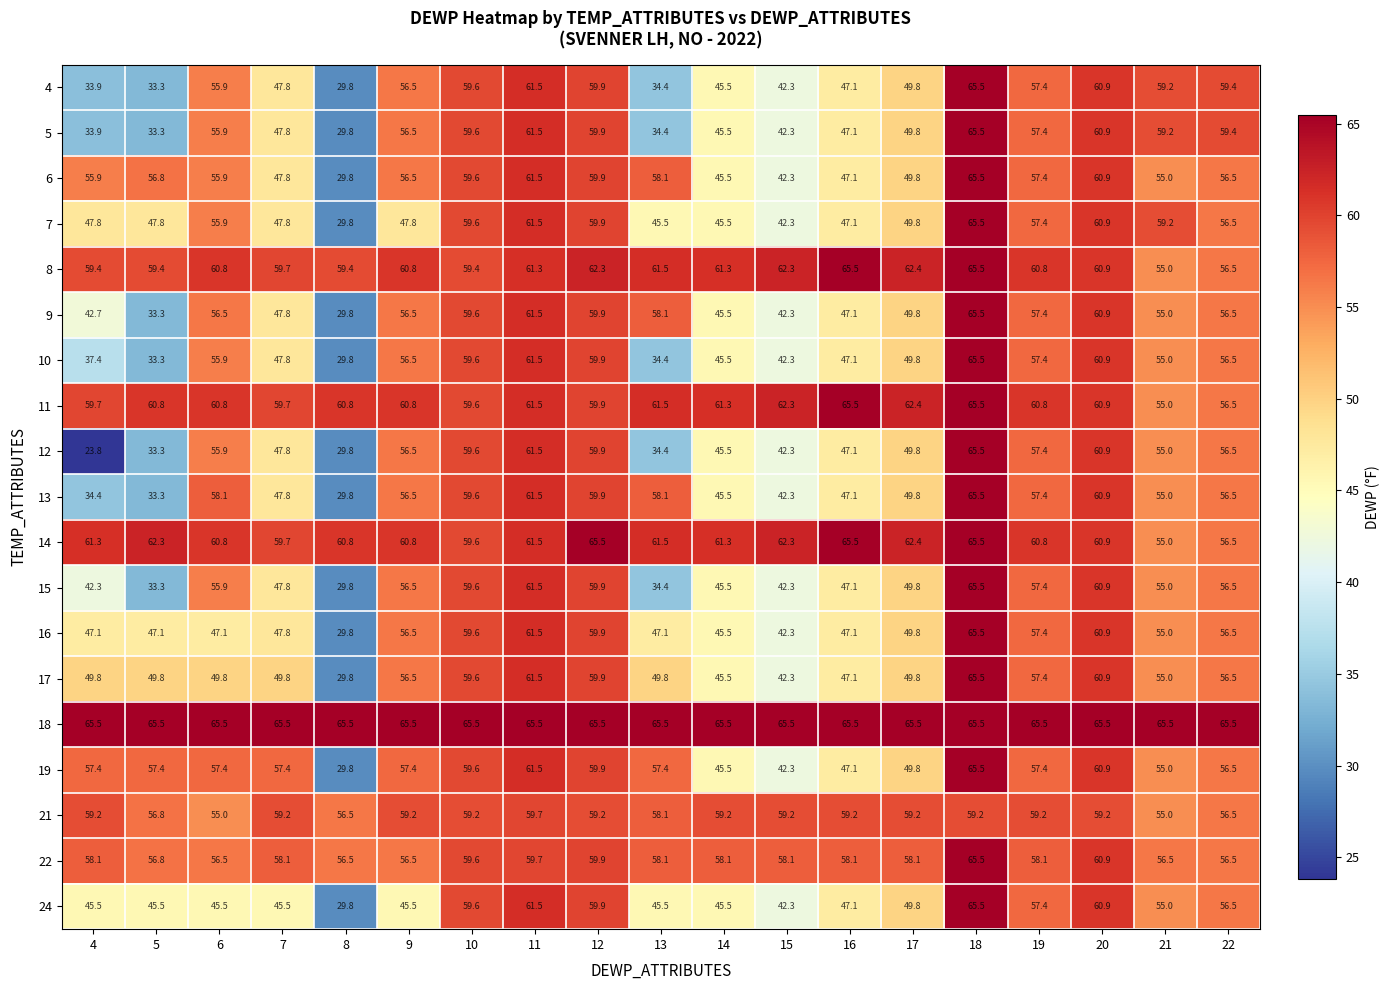

Rank the categories by 5 value from lowest to highest.

8, 5, 4, 13, 15, 14, 16, 7, 17, 6, 9, 19, 21, 22, 10, 12, 20, 11, 18